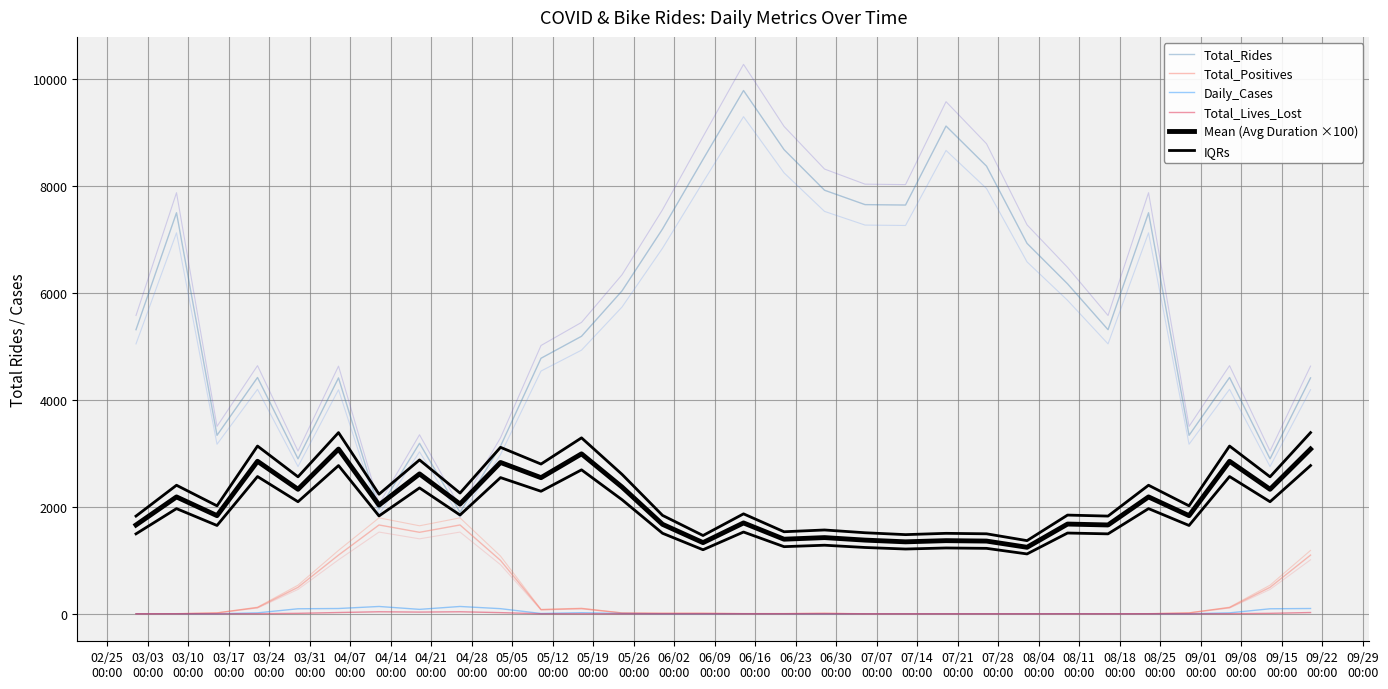

Which has a higher value, 03/24
00:00 or 05/19
00:00?

05/19
00:00